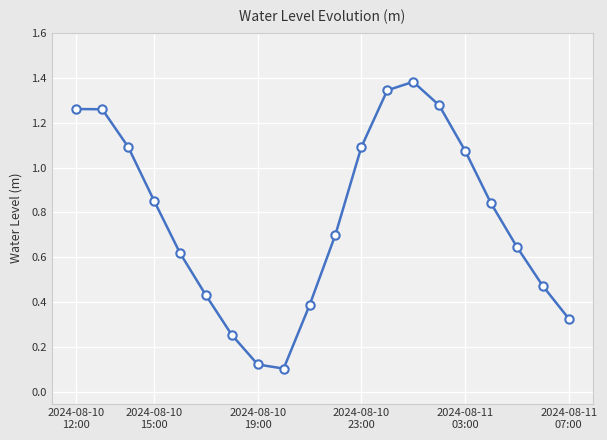

Does the chart have visible grid lines?

Yes